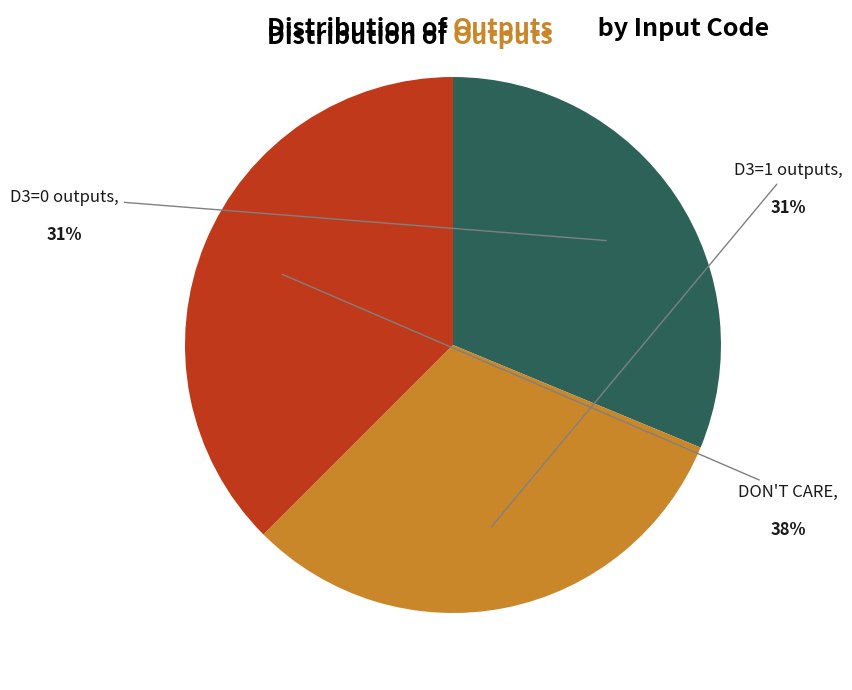

How many segments does this pie chart have?

3